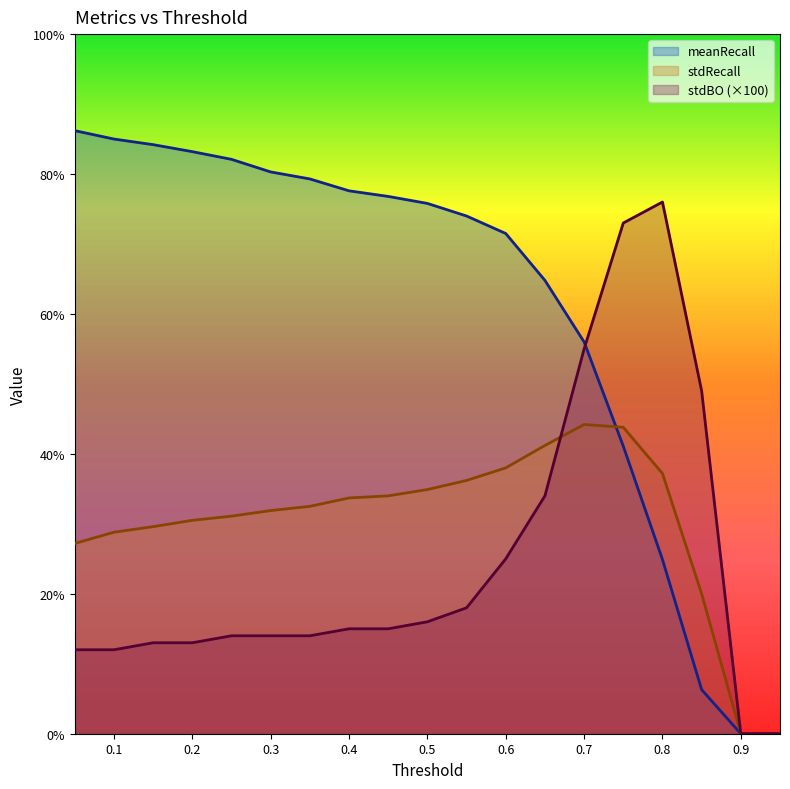

List the series in order of their peak value, lowest first.

stdRecall, stdBO (×100), meanRecall